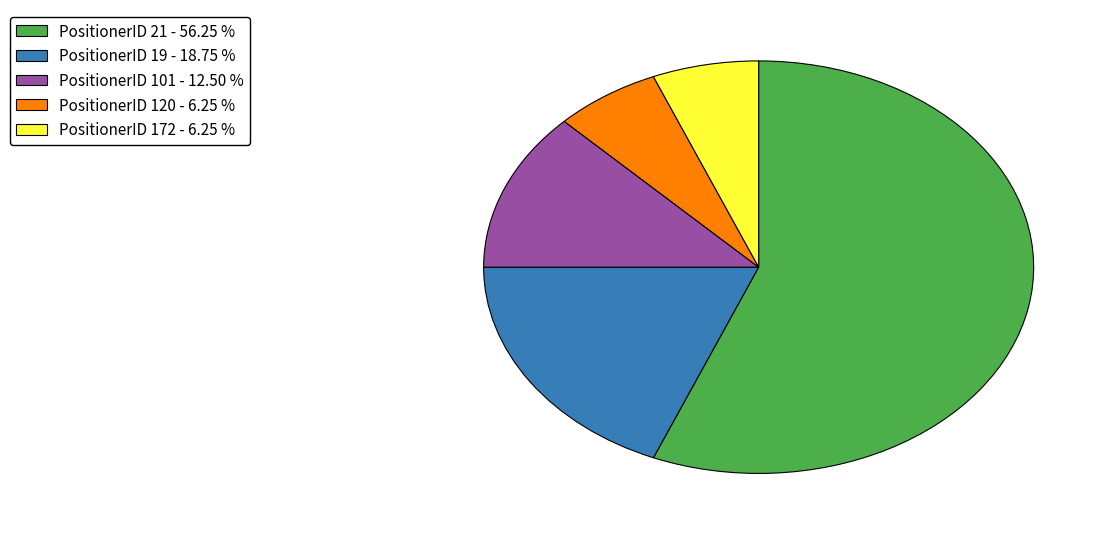

Count the number of slices in the pie.

5